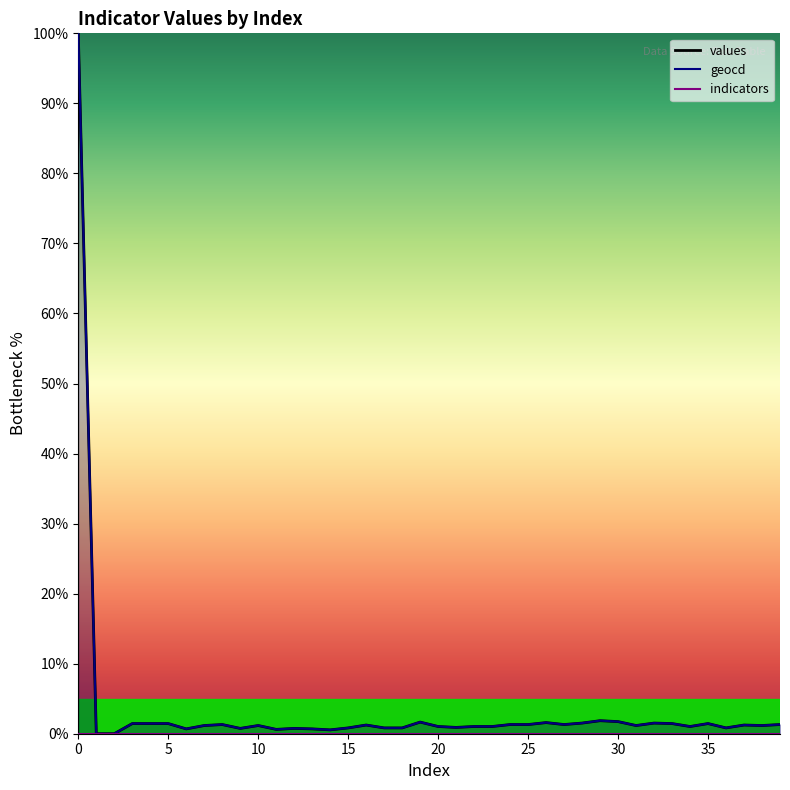

At which label does geocd reach its minimum?

1